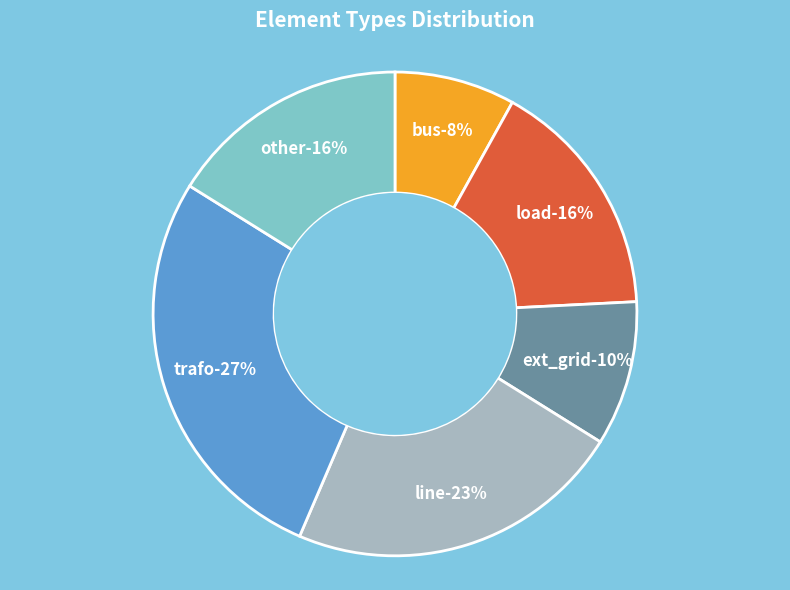

Does ext_grid account for over 50% of the chart?

No